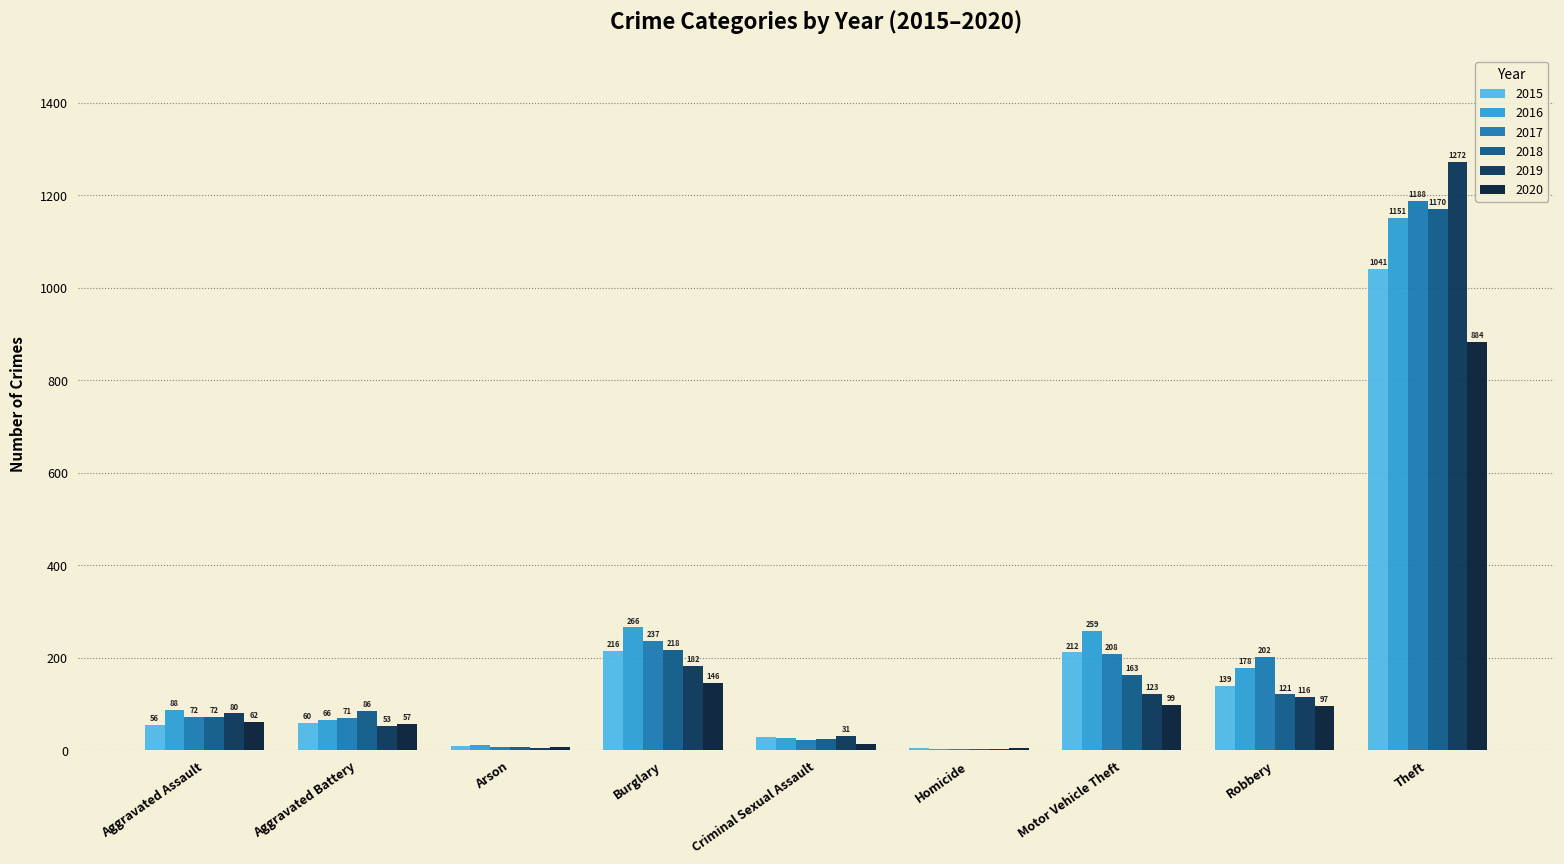

Which series changed the most between Aggravated Assault and Burglary?

2016